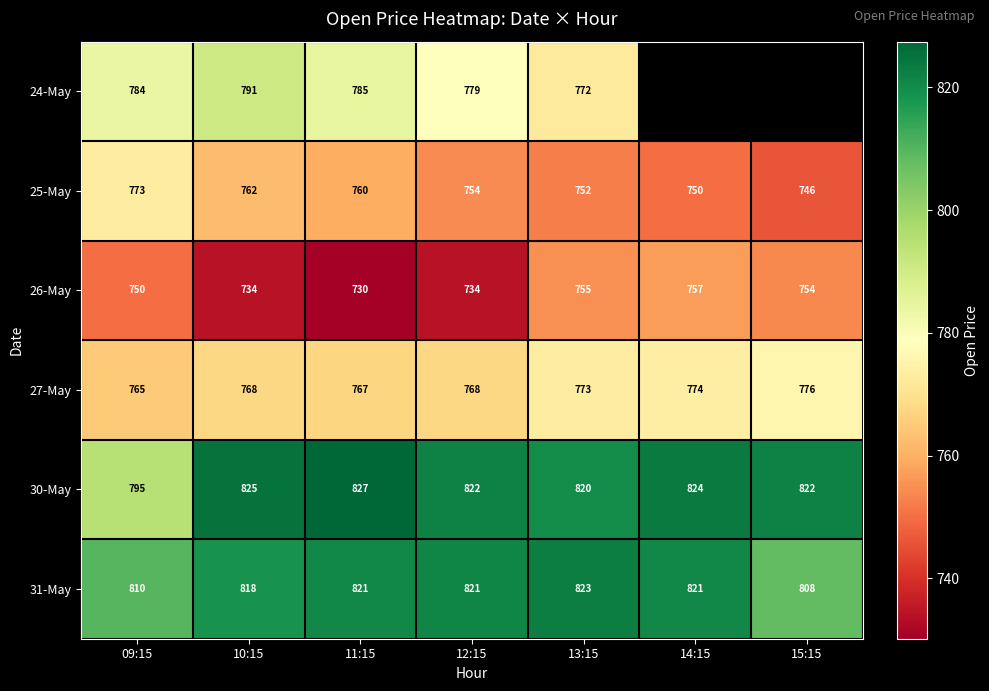

The 30-May series shows 243.7 at 14:15. True or false?

False